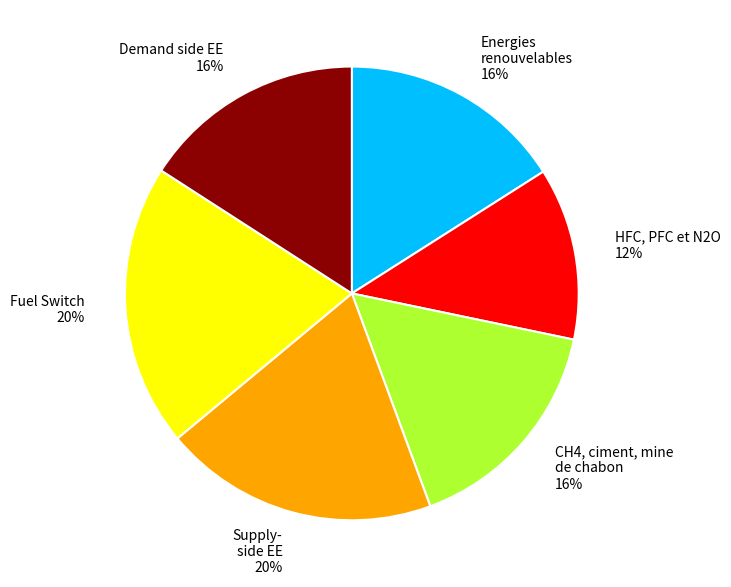

Does Energies renouvelables 16% represent more than half of the total?

No